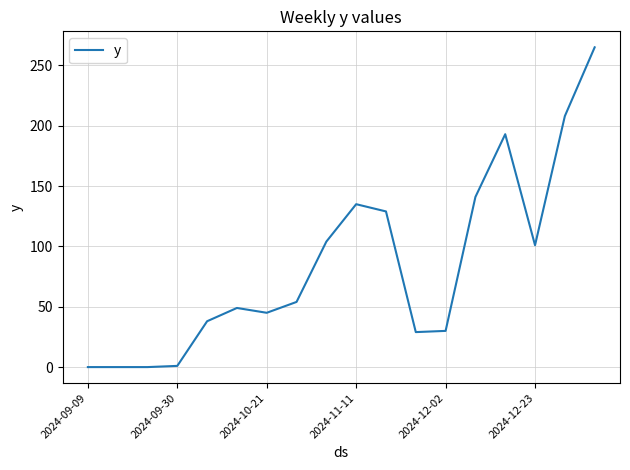

What is the maximum value shown in the chart?

265